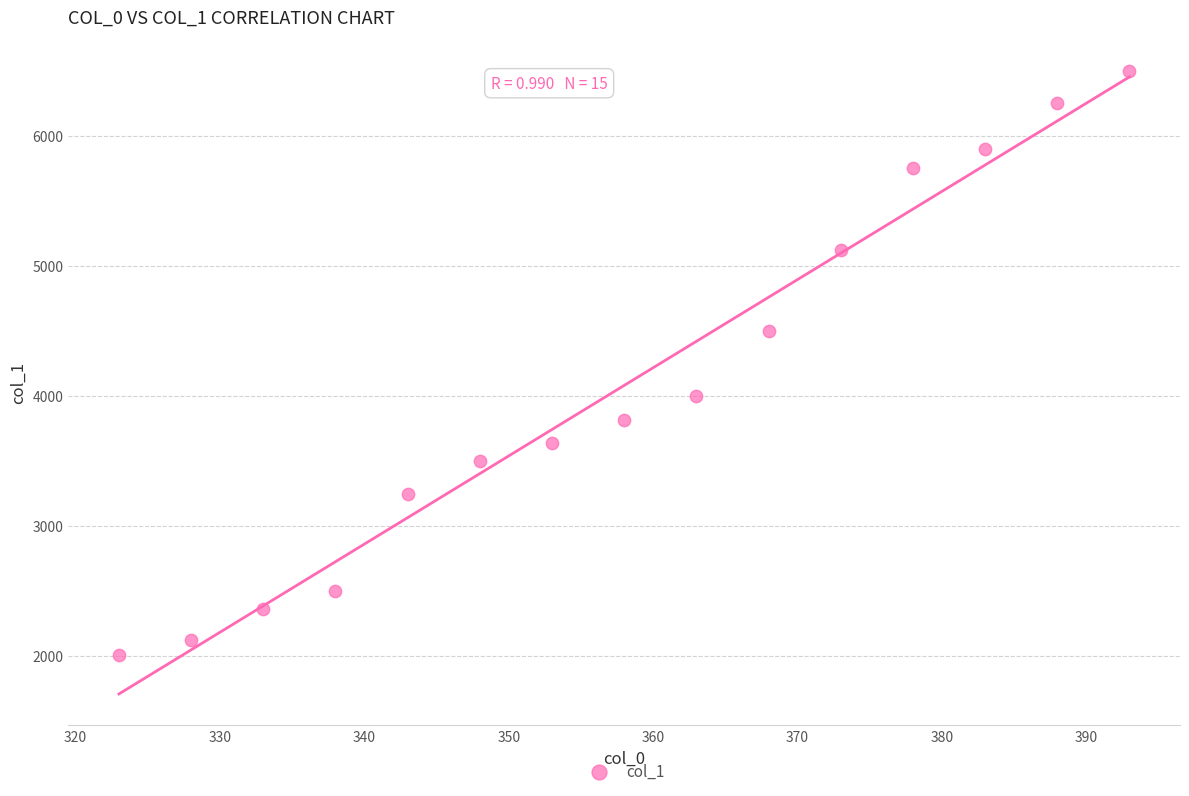

What is the range of Y values (max minus min)?

4495